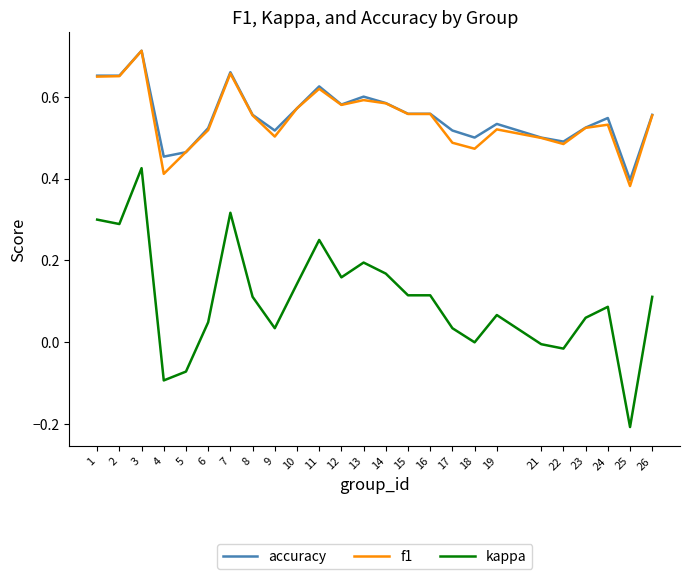

Which series has the widest spread of values?

kappa